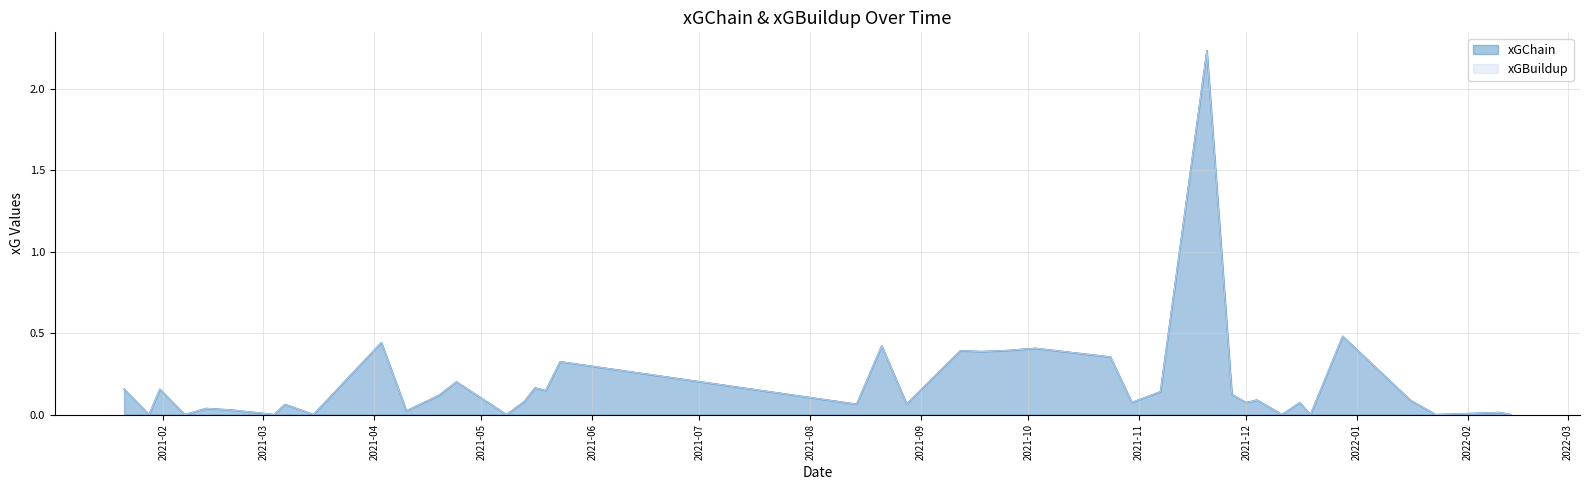

True or false: xGBuildup has more than 2 interior local peaks.

True